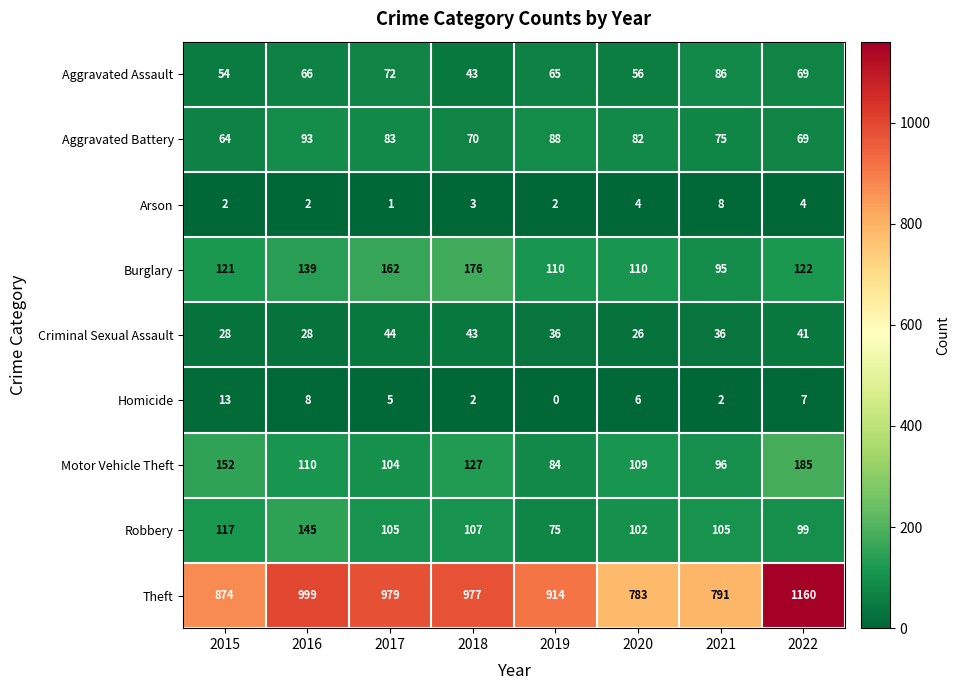

List the series in order of their peak value, lowest first.

Arson, Homicide, Criminal Sexual Assault, Aggravated Assault, Aggravated Battery, Robbery, Burglary, Motor Vehicle Theft, Theft